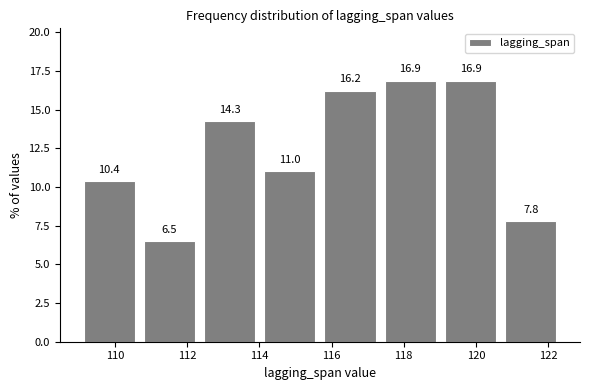

What is the height of the bar covering 117.4 to 119.0 on the x-axis? The bar edges are not printed on the chart, so give them approximately, as read against the axis.

16.9